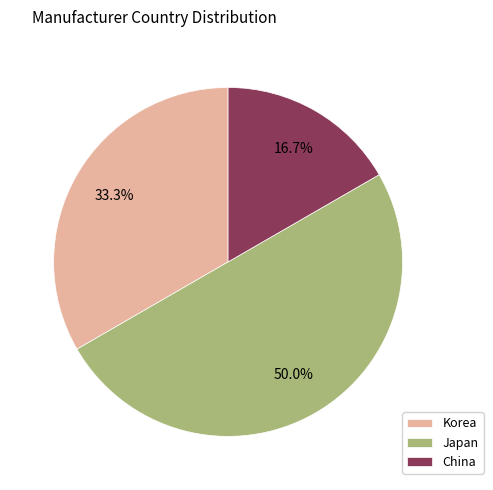

Does China account for over 50% of the chart?

No